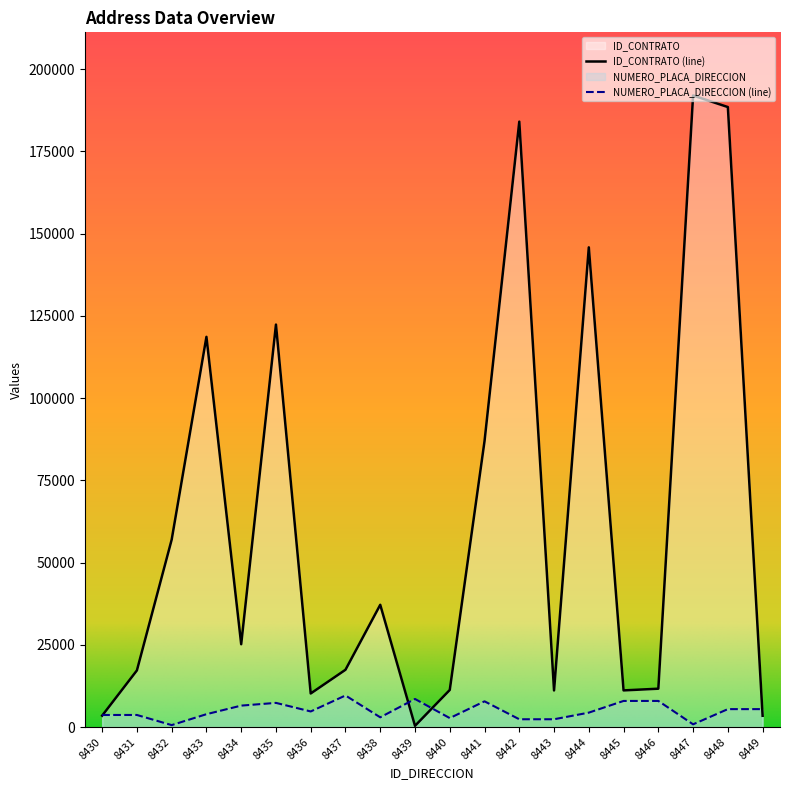

Where is the first local minimum for ID_CONTRATO?

8434